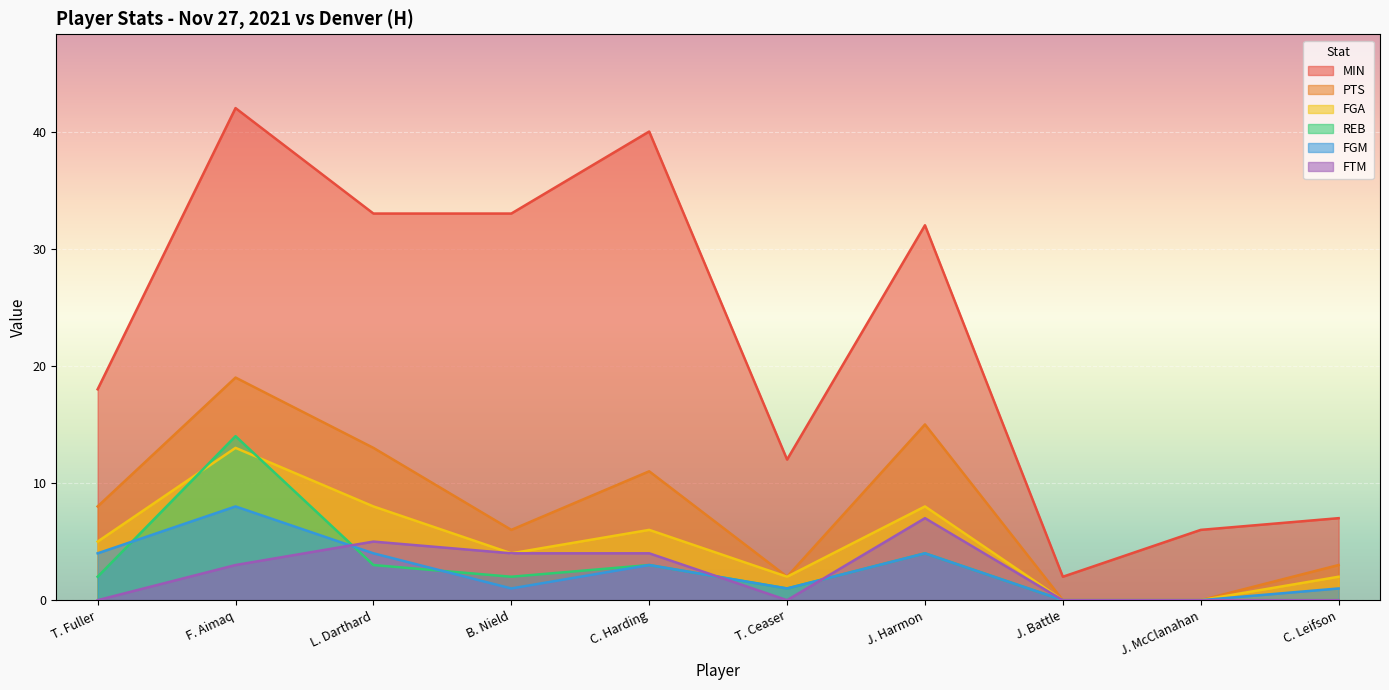

Reading left to right, transcribe all the data shown in this chart.

MIN: 18	42	33	33	40	12	32	2	6	7
PTS: 8	19	13	6	11	2	15	0	0	3
FGA: 5	13	8	4	6	2	8	0	0	2
REB: 2	14	3	2	3	1	4	0	0	0
FGM: 4	8	4	1	3	1	4	0	0	1
FTM: 0	3	5	4	4	0	7	0	0	0